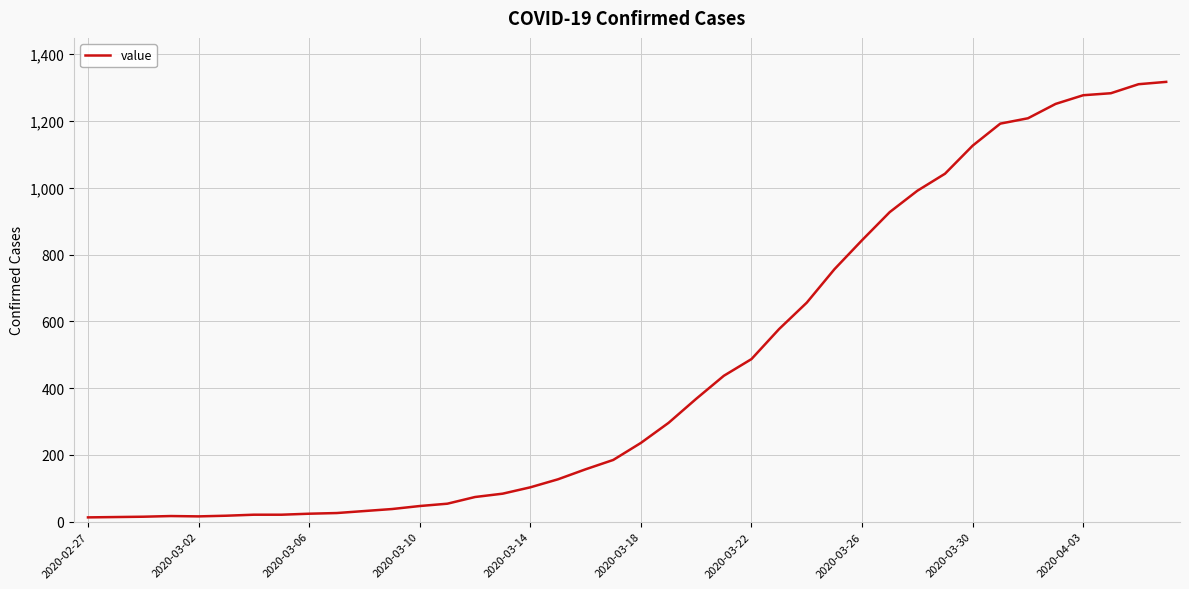

What is the greatest value displayed?

1317